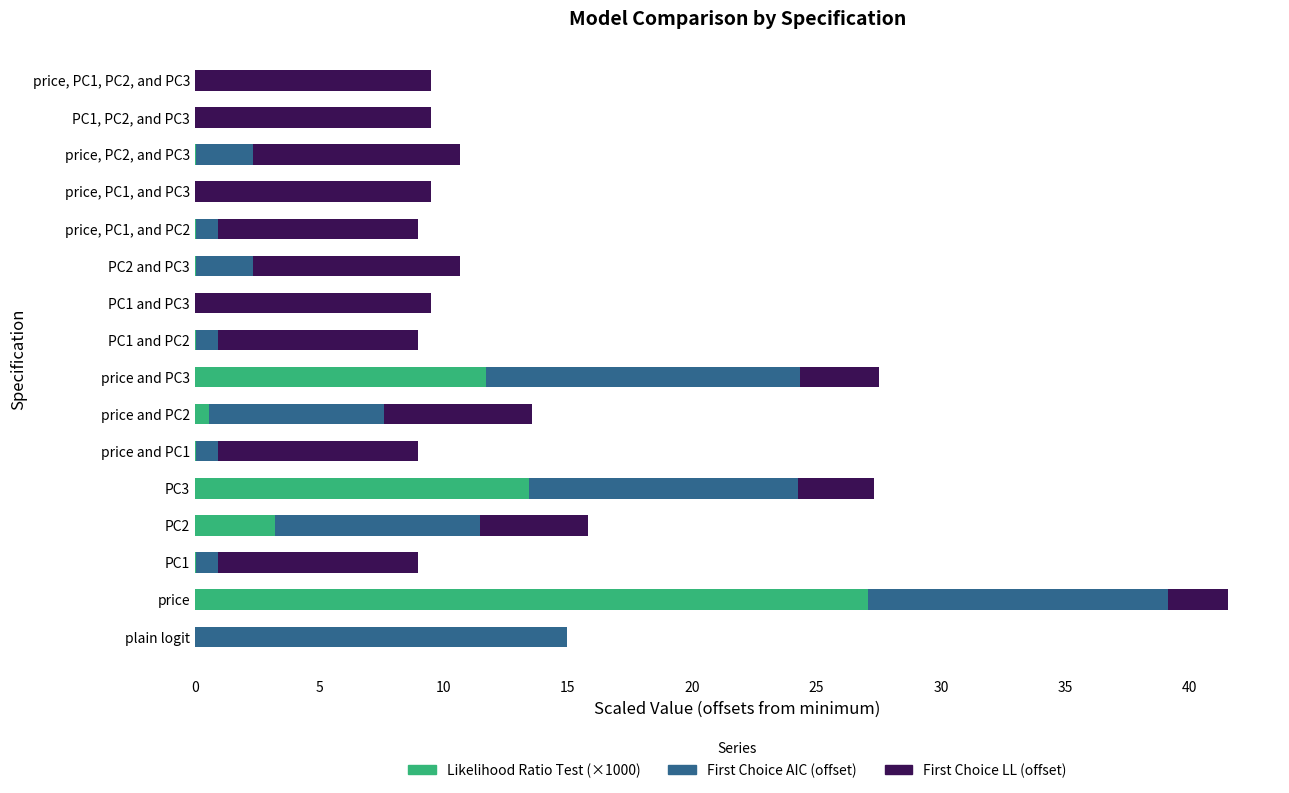

How many data points does each series have?

16